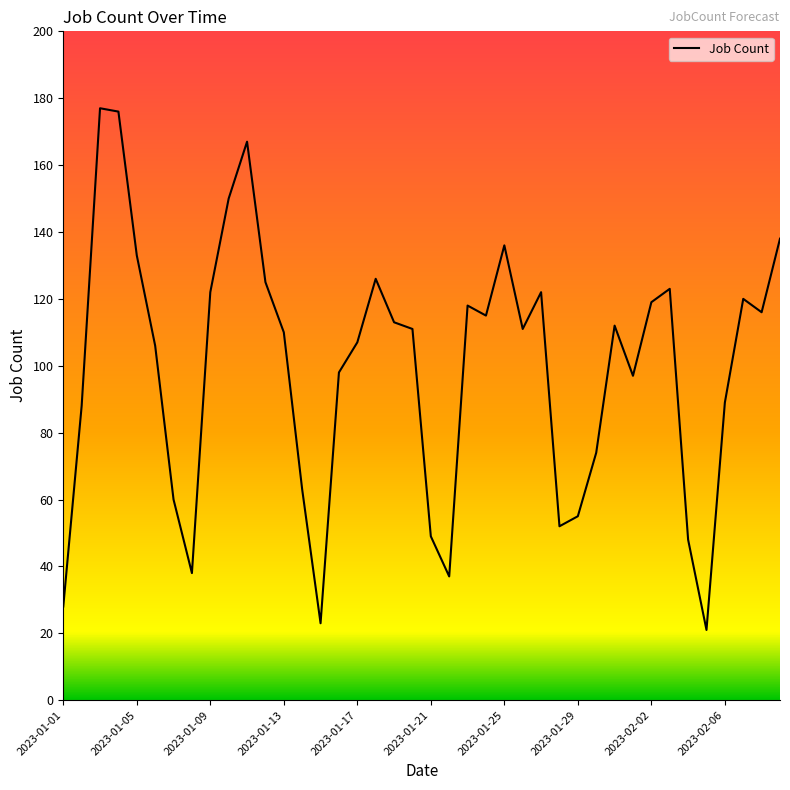

What is the difference between the maximum and minimum values?

156